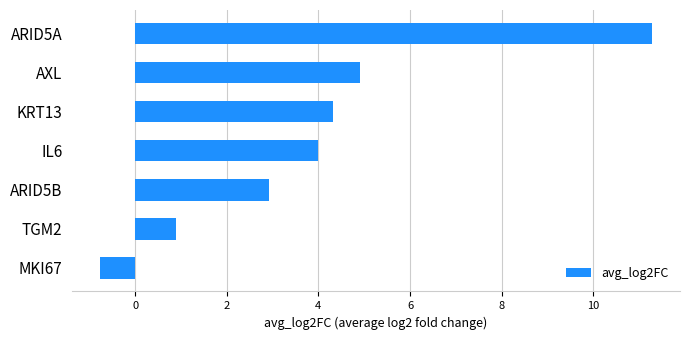

At which category does the chart reach its peak across all series?

ARID5A